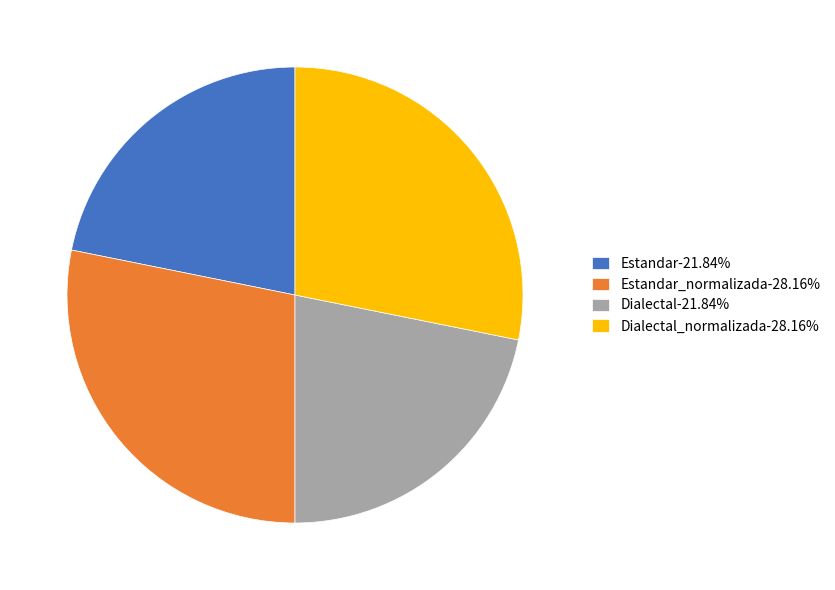

Is Dialectal-21.84% the majority of the pie?

No